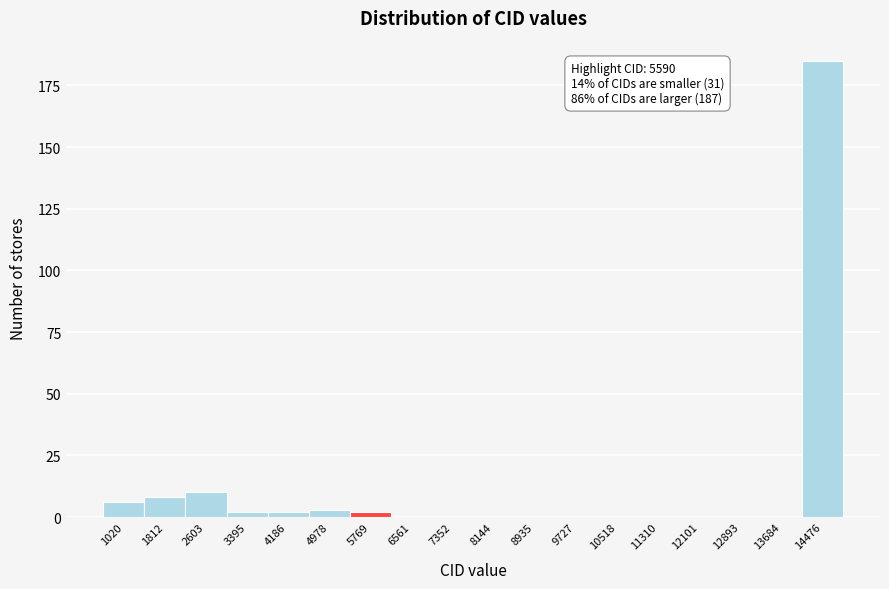

Over which range of the x-axis is the bar tallest?

14100 to 14900